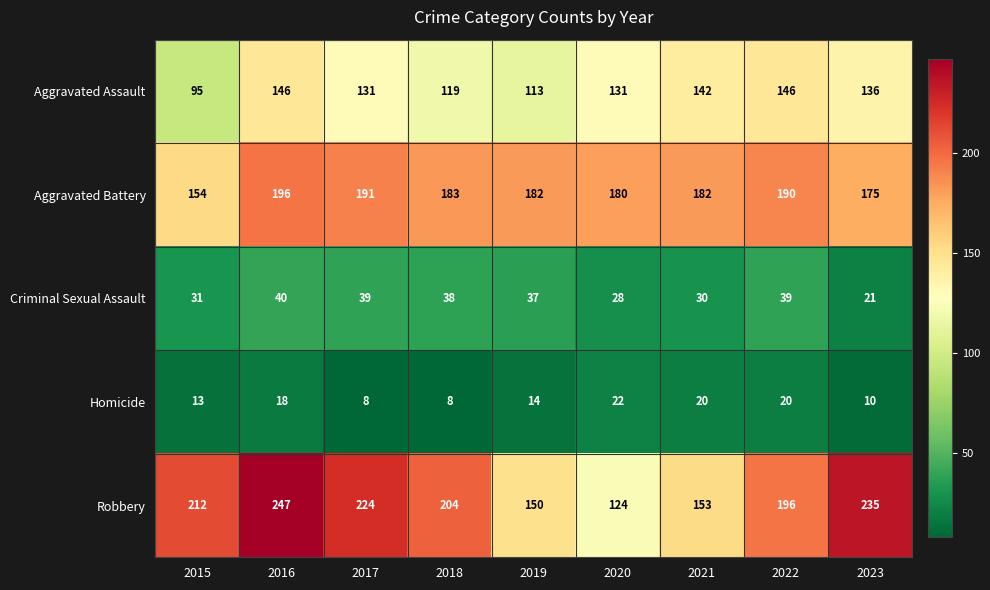

Between 2015 and 2023, which series saw the biggest shift?

Aggravated Assault